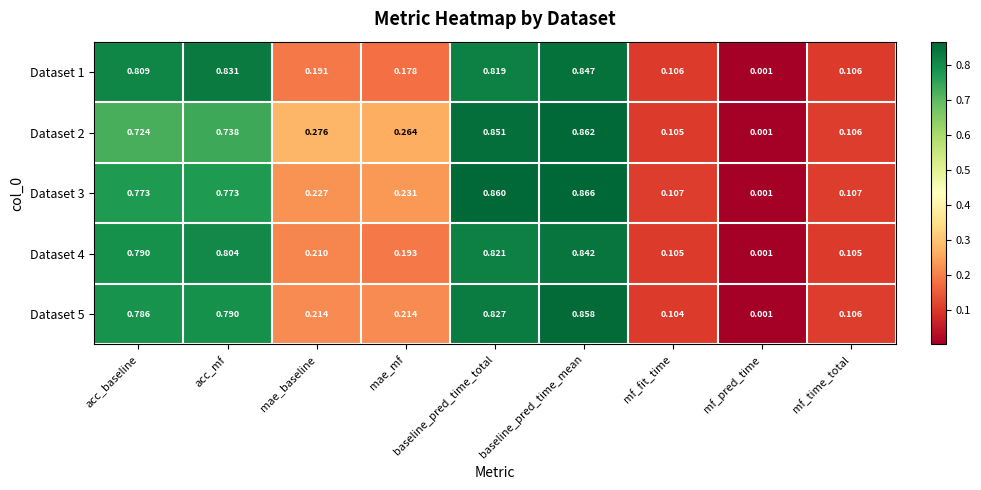

At which label is Dataset 1 closest to 0?

mf_pred_time